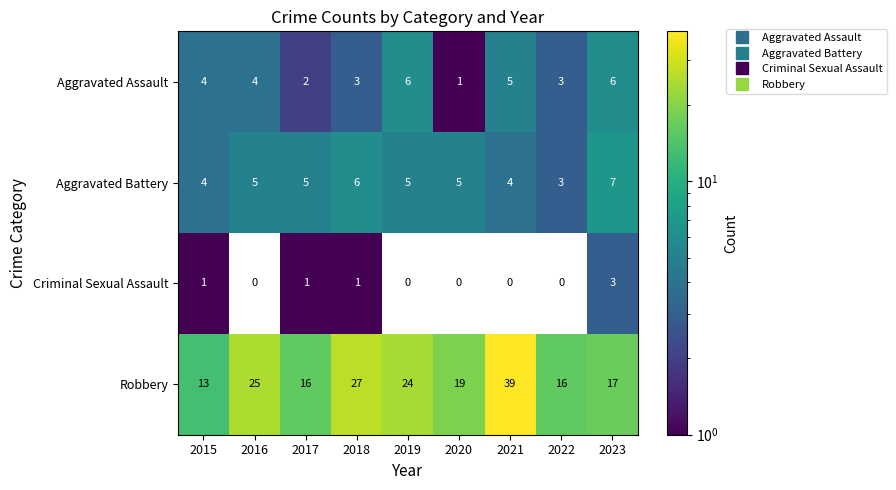

Rank the series by their maximum value, from lowest to highest.

Criminal Sexual Assault, Aggravated Assault, Aggravated Battery, Robbery